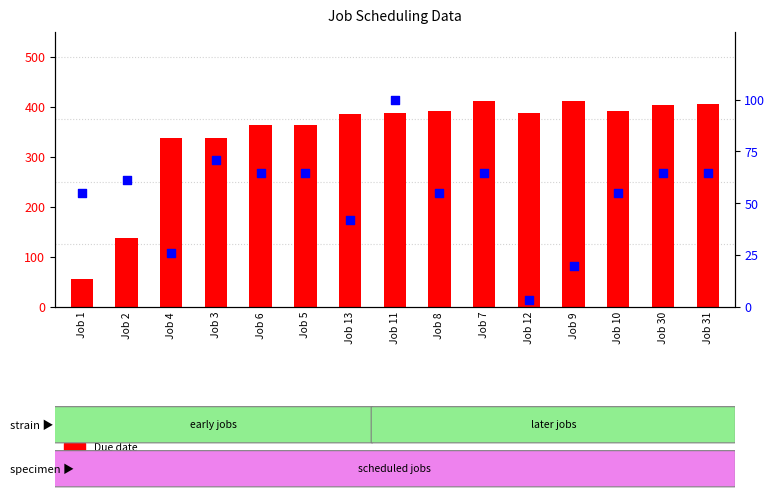

At how many categories does at least one series exceed 411?

2